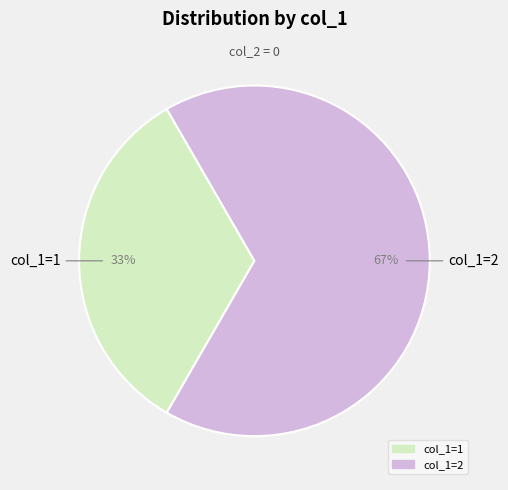

The col_1=2 slice represents 67% of the pie. True or false?

True